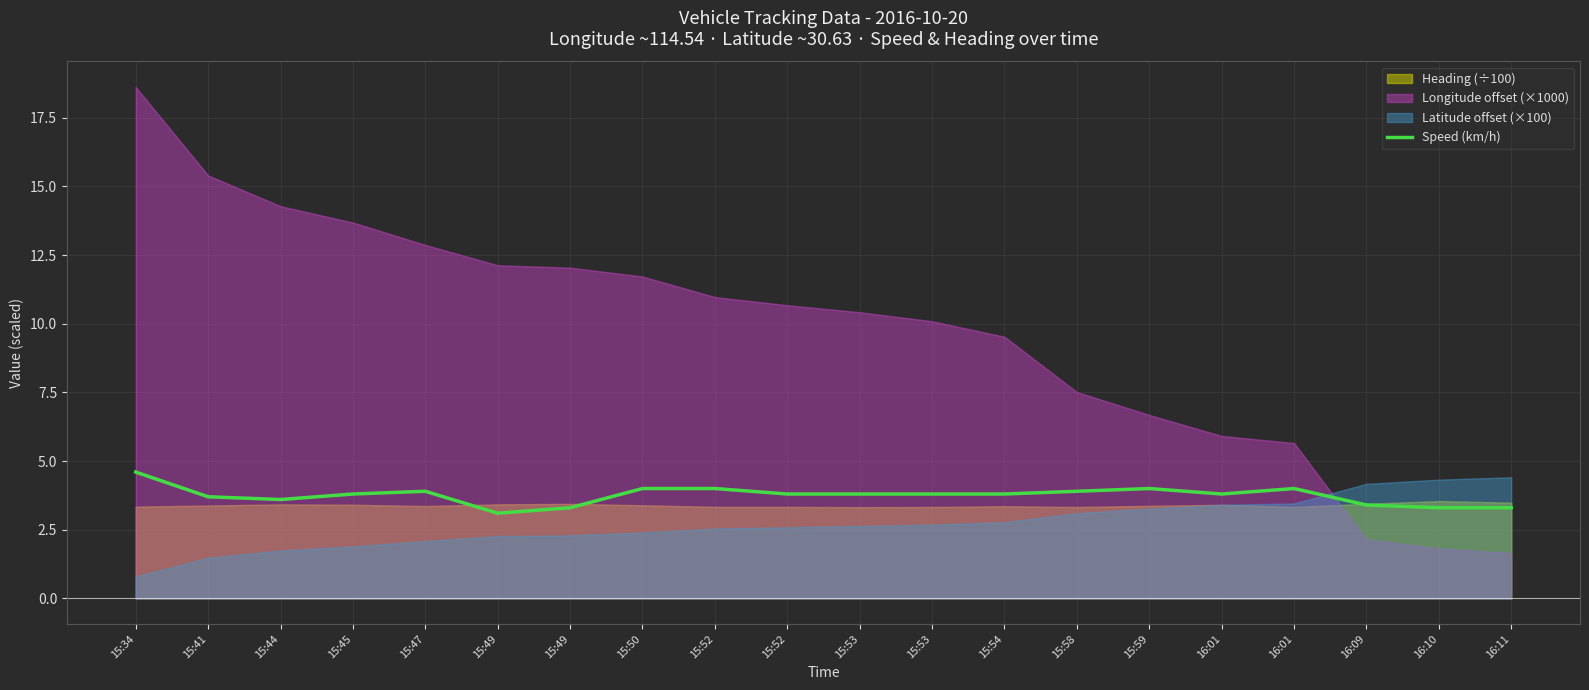

What is the difference between the maximum and minimum values?

1.5